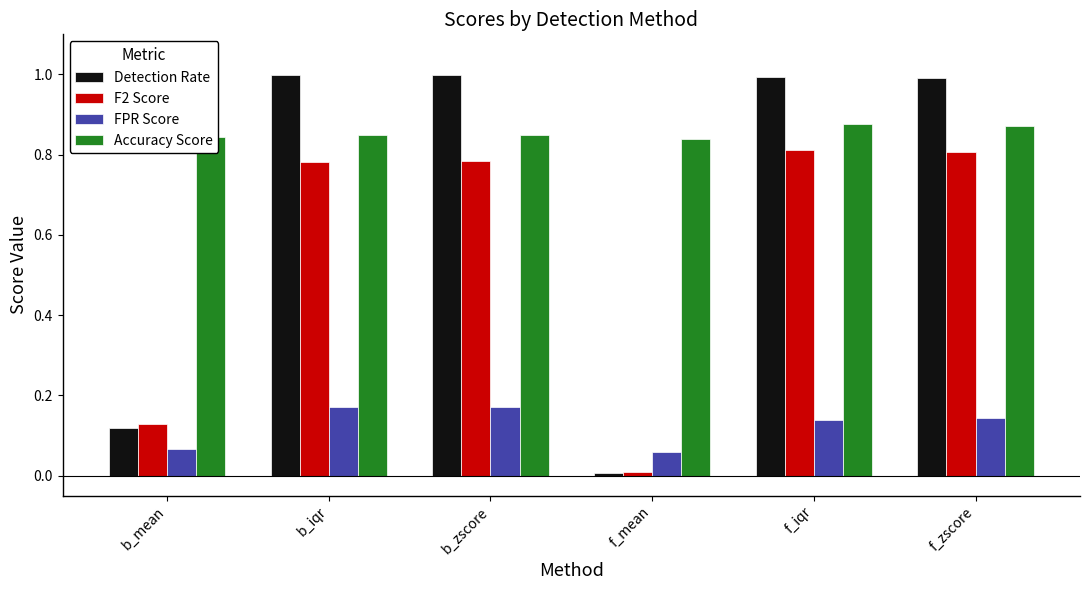

What is the average value of the Detection Rate series?

0.7